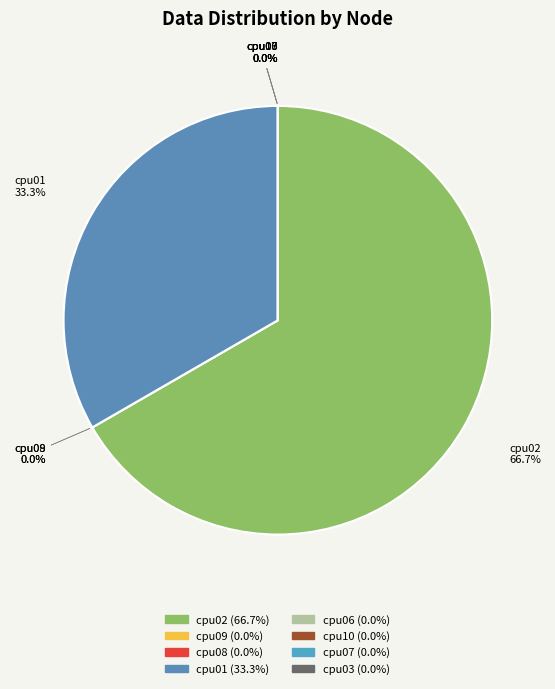

To the nearest percent, what is the average slice percentage?

12%